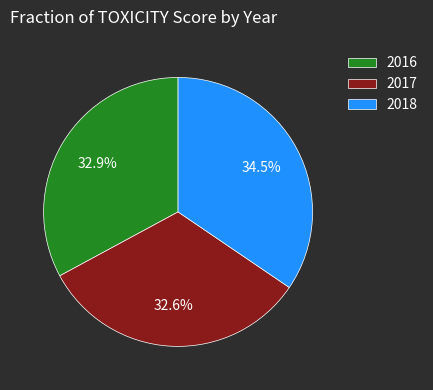

How much of the chart is everything except 2017?

67.4%